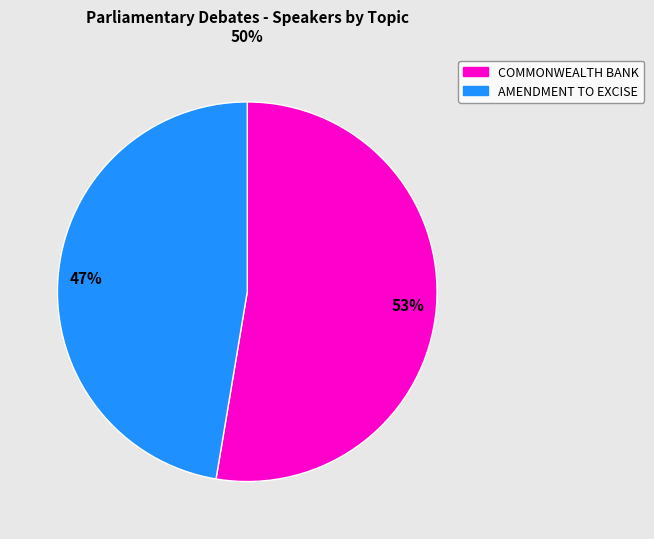

To the nearest percent, what is the average slice percentage?

50%